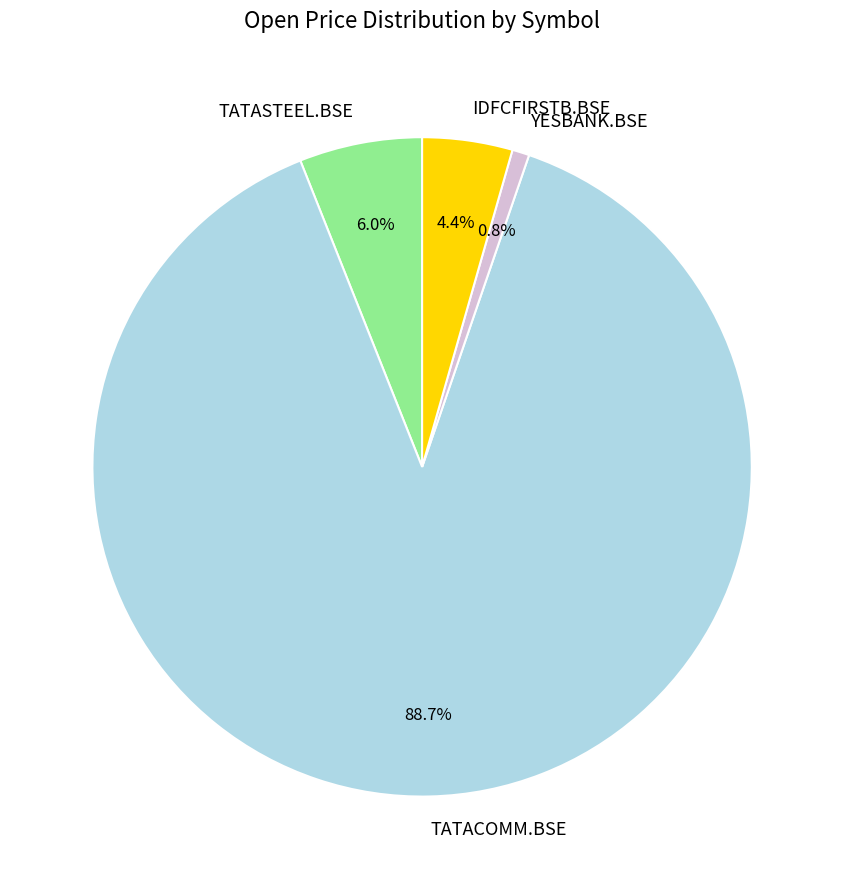

To the nearest percent, what is the difference between the IDFCFIRSTB.BSE and TATACOMM.BSE slice percentages?

84%